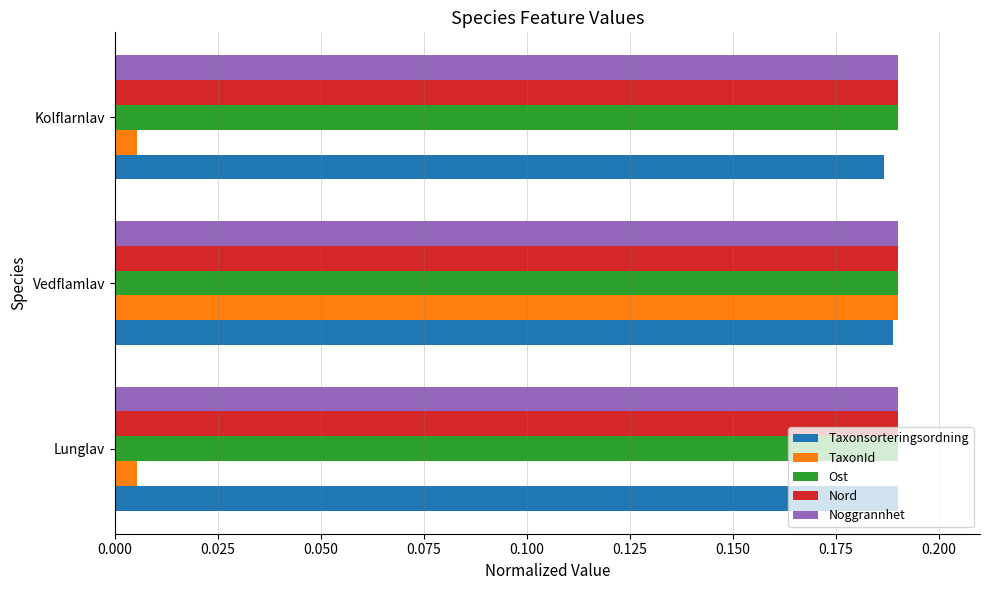

Which series has the widest spread of values?

TaxonId